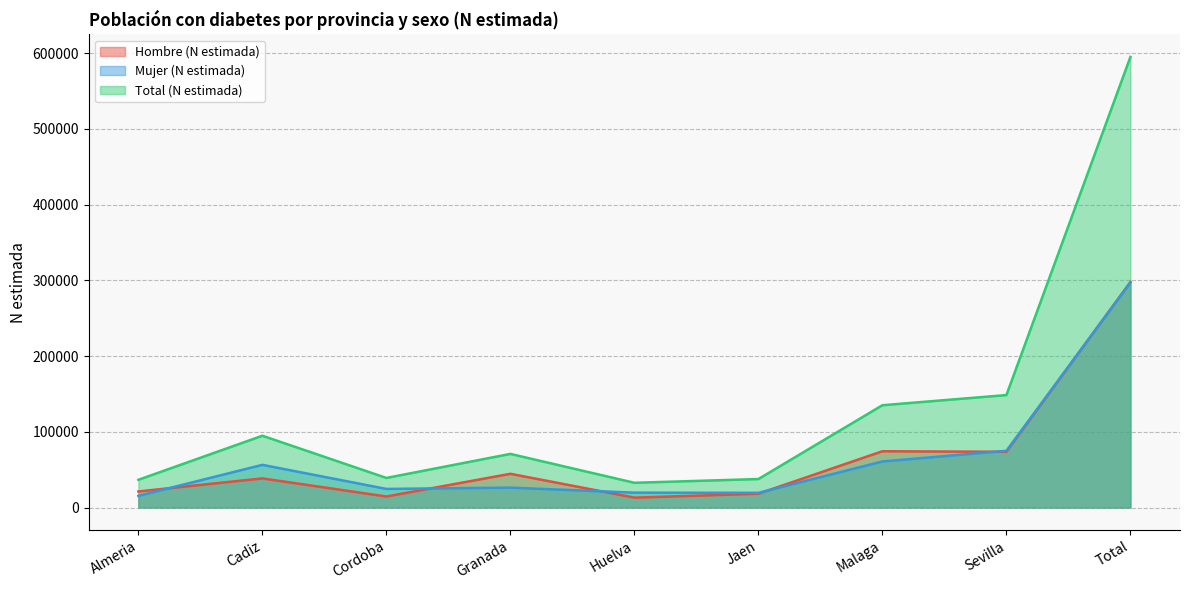

How many values in the Mujer (N estimada) series are below 26270?

4